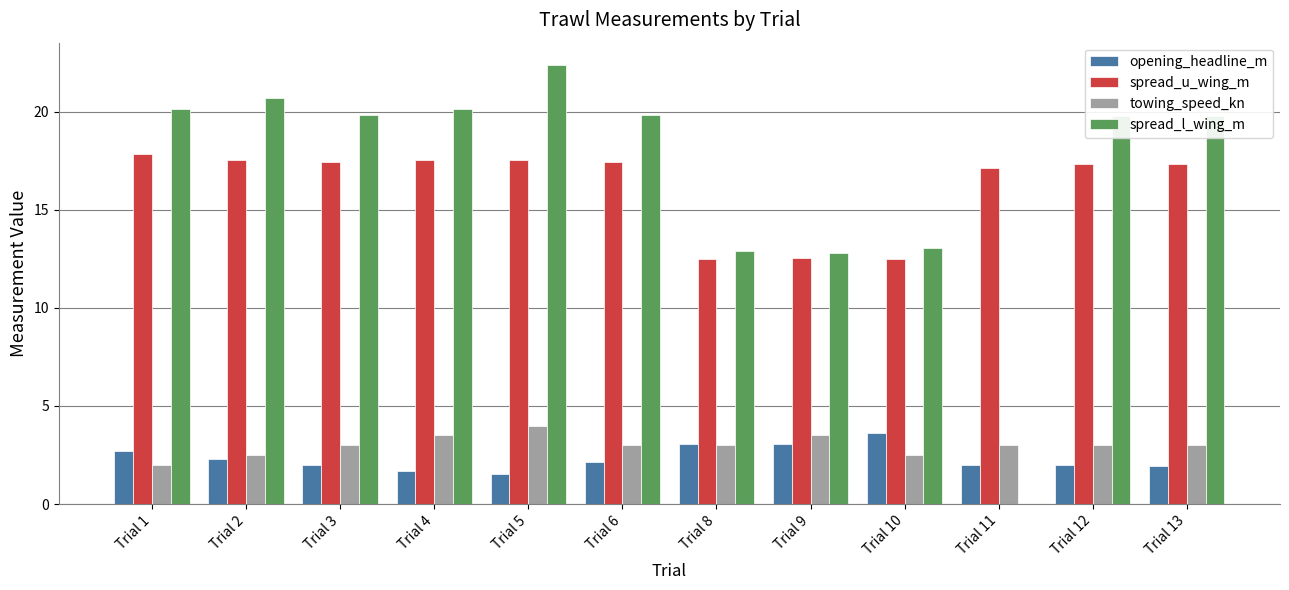

At which label does towing_speed_kn reach its peak?

Trial 5